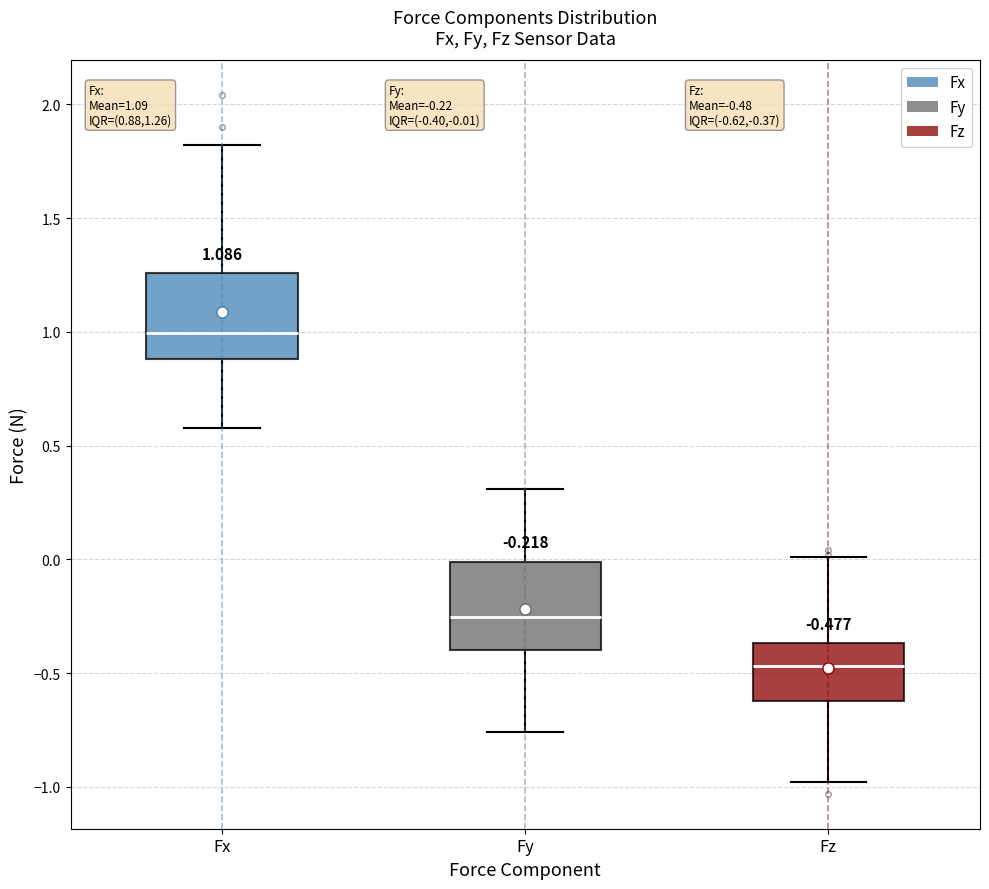

Which box has the lowest median line?

Fz